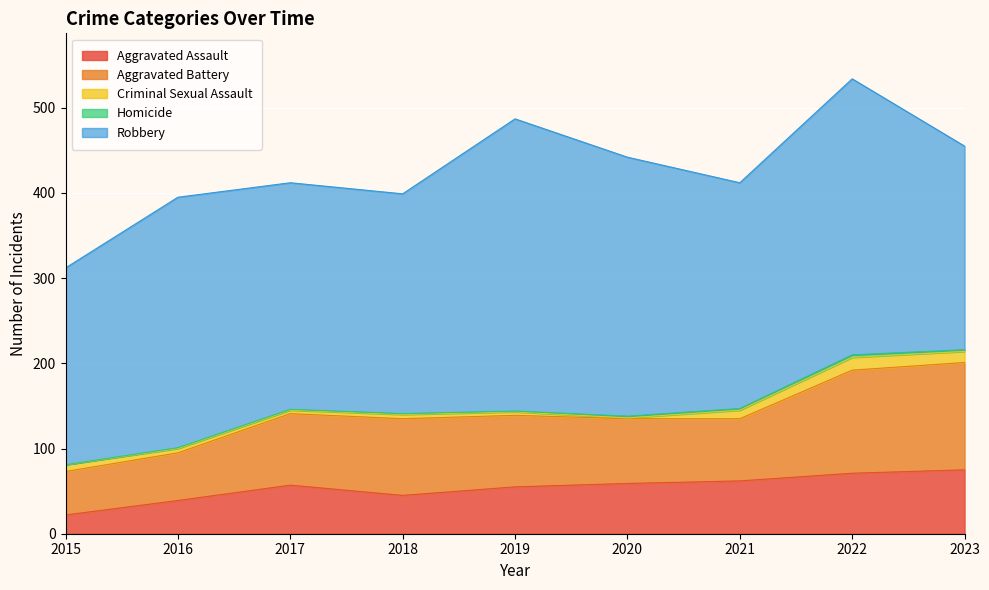

What is the sum of the Aggravated Battery values at 2021 and 2022?

194